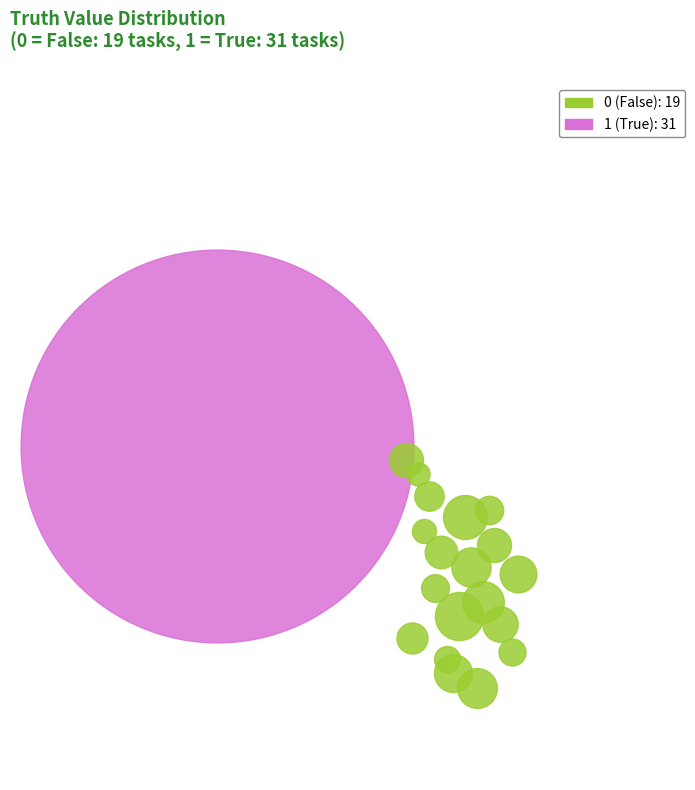

To the nearest percent, what is the combined percentage of truth_1 and truth_0?

100%